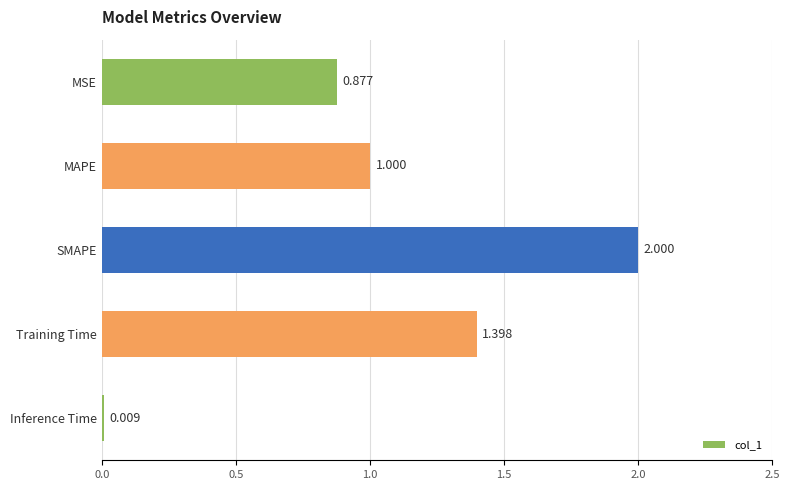

At which label is the value closest to 1?

MAPE